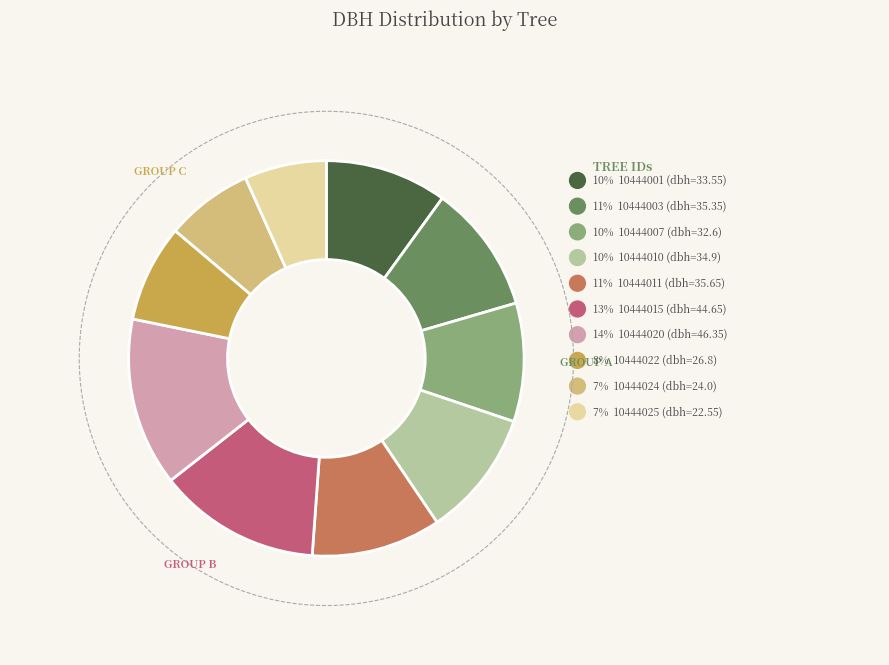

Rank the categories by value from lowest to highest.

10444025, 10444024, 10444022, 10444007, 10444001, 10444010, 10444003, 10444011, 10444015, 10444020